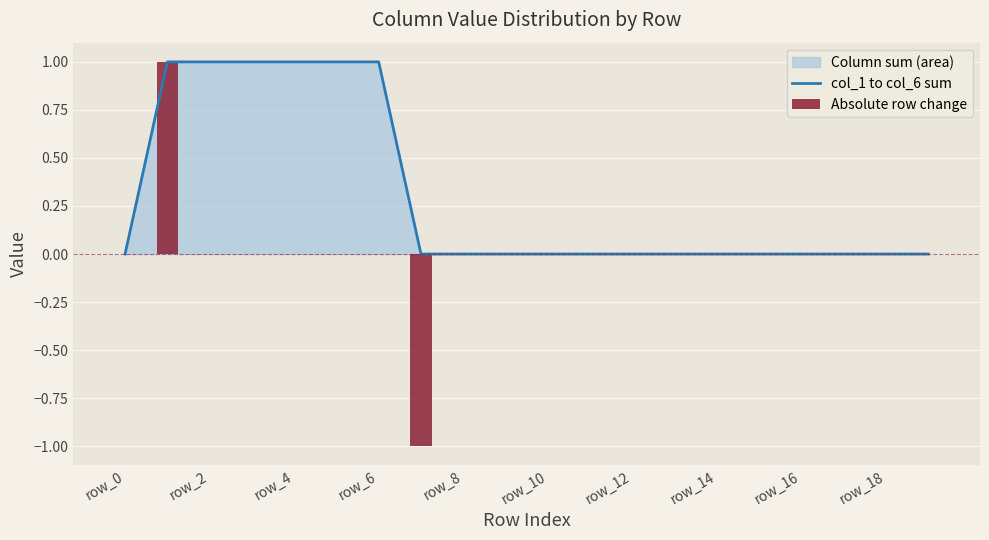

Which has a higher value, 19 or 16?

19